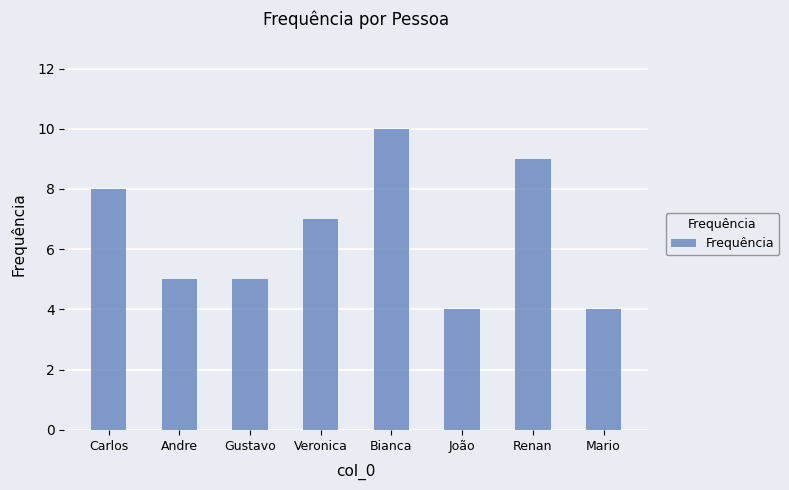

Reading left to right, extract all data points from this chart.

8	5	5	7	10	4	9	4